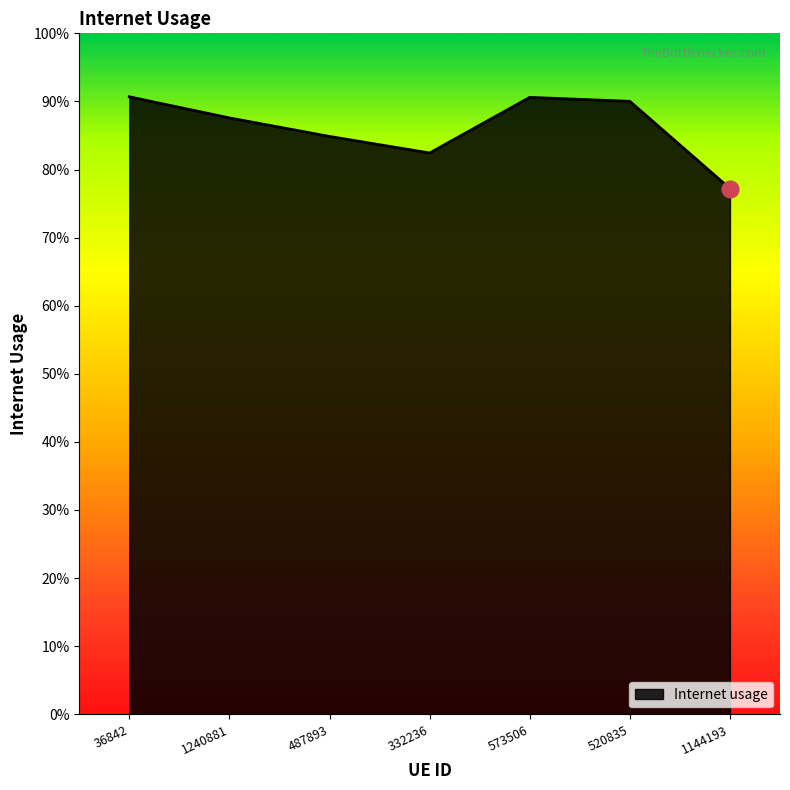

What is the label of the 3rd point from the right?

573506